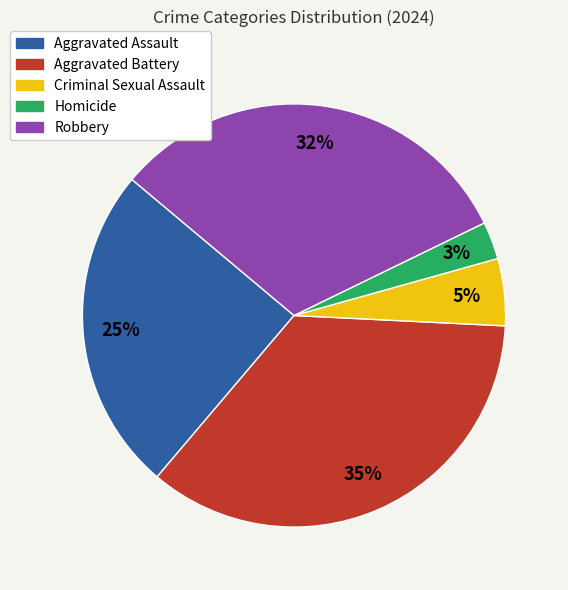

True or false: Criminal Sexual Assault accounts for 1% of the total.

False